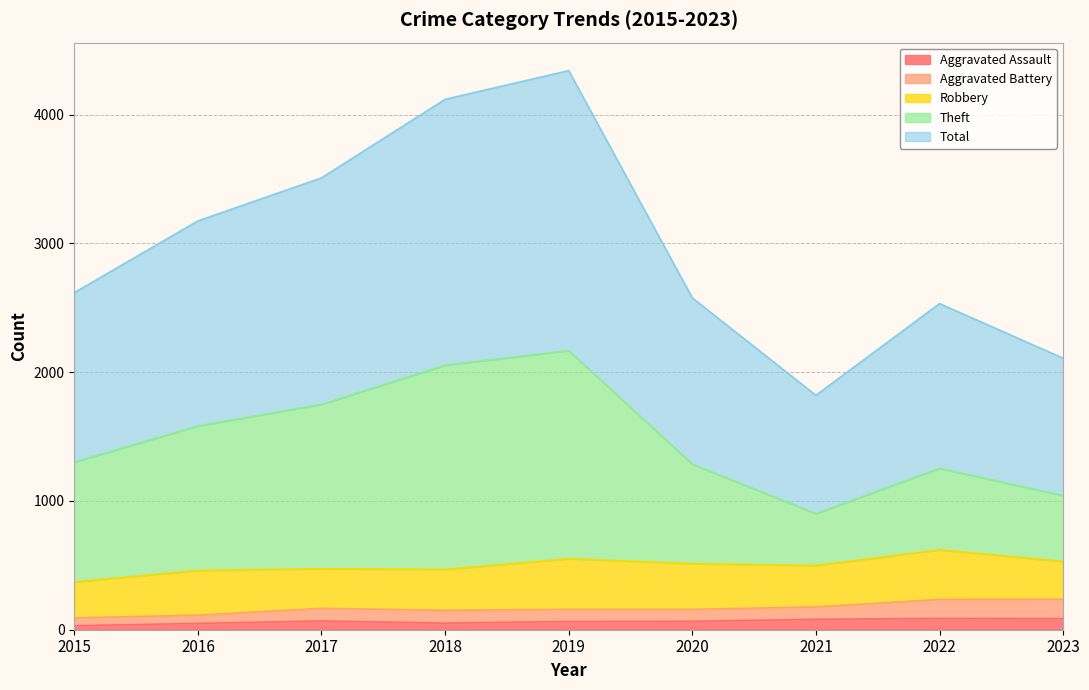

What is the approximate value of Total at 2020, to the nearest 50?

2600